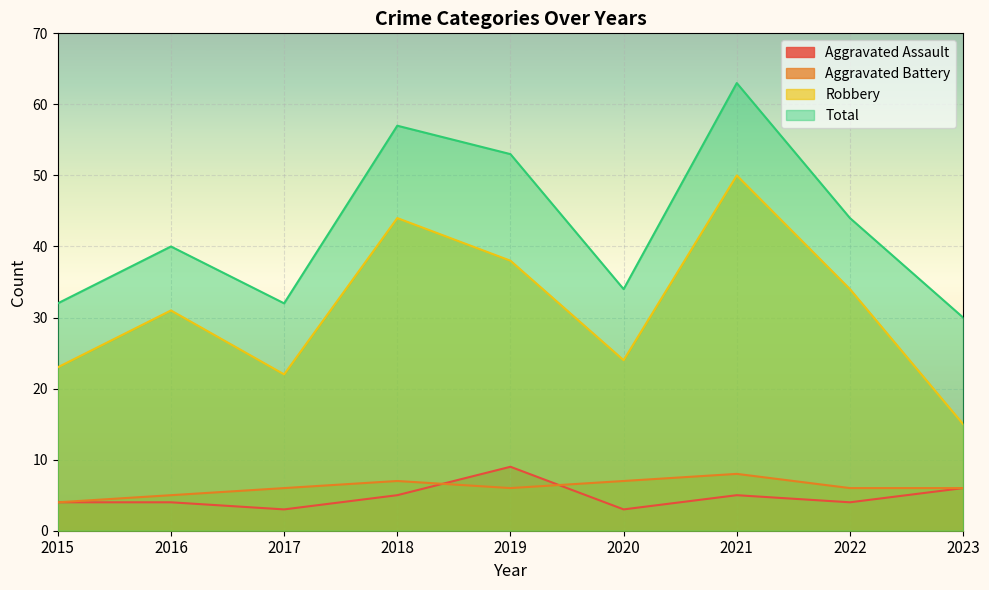

The Aggravated Assault series shows 3 at 2017. True or false?

True